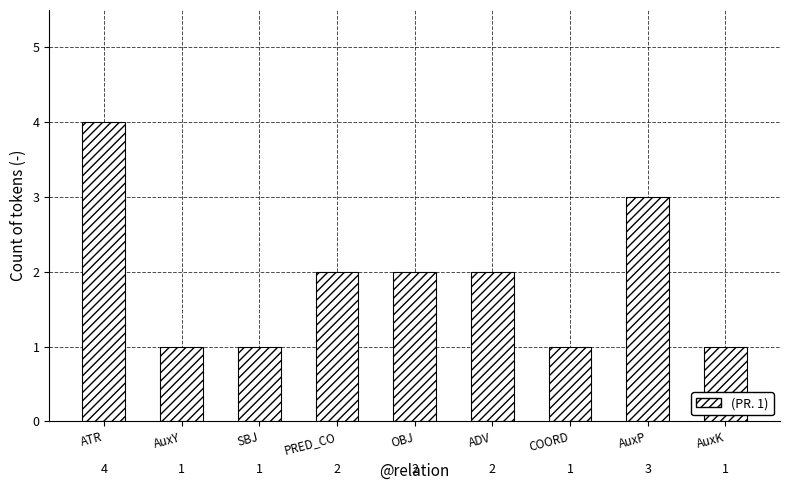

How many series are shown in this chart?

1